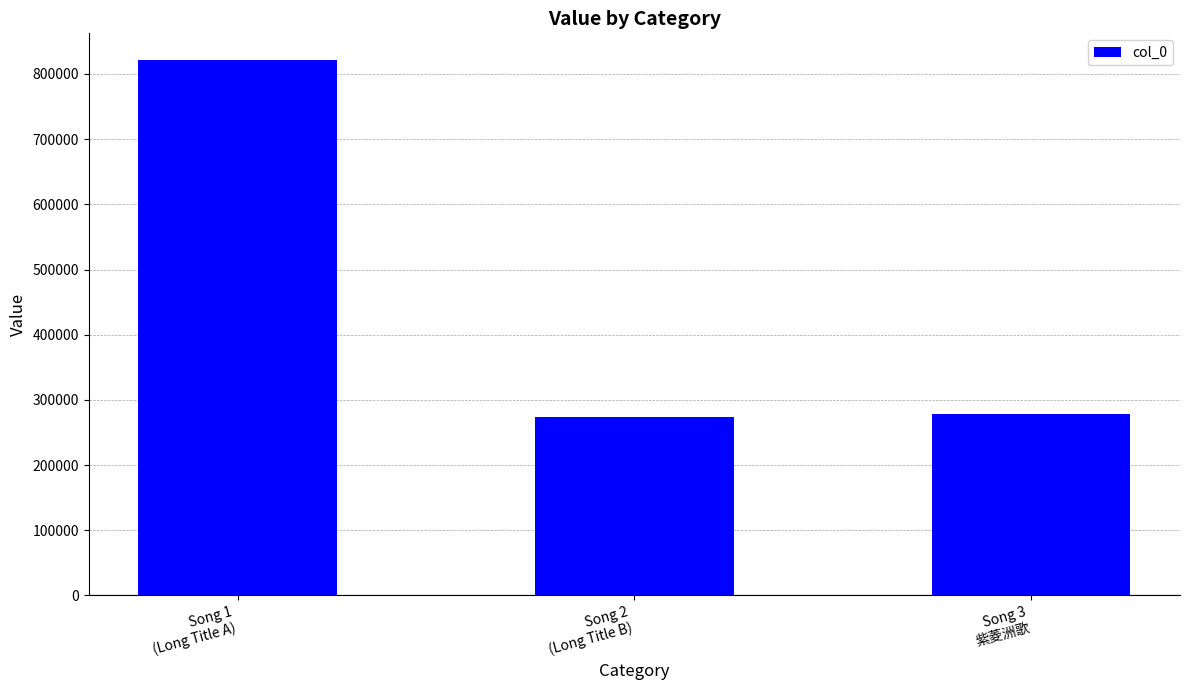

The chart shows a value of 103105 at Song 3
紫菱洲歌. True or false?

False